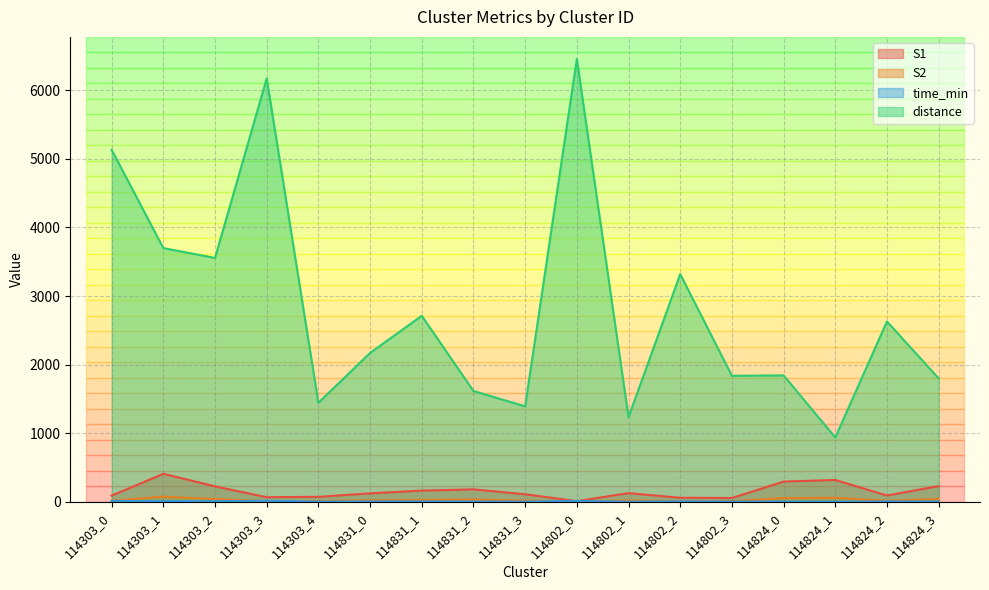

What is the label of the 8th point from the right?

114802_0